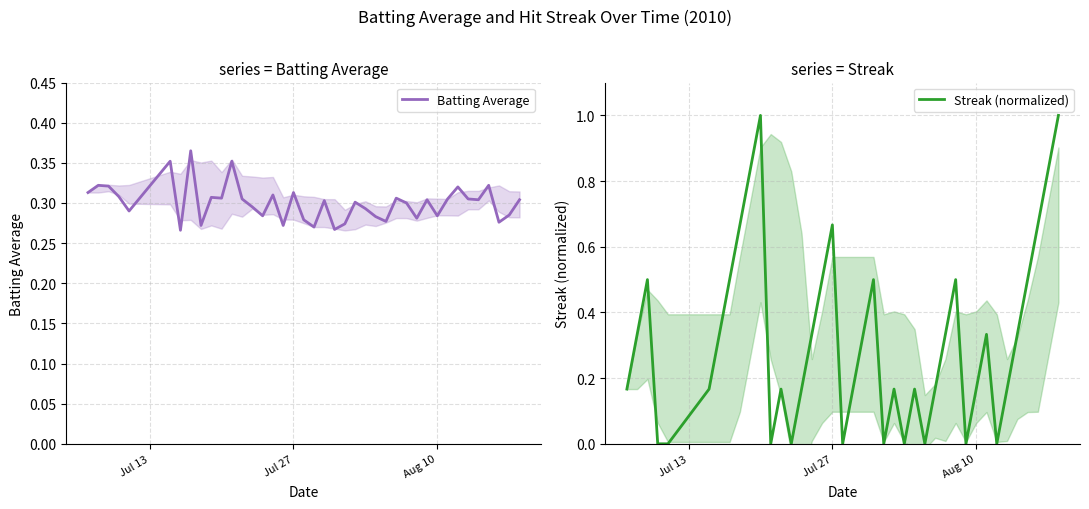

What is the highest value of the Streak (normalized) series?

1.0